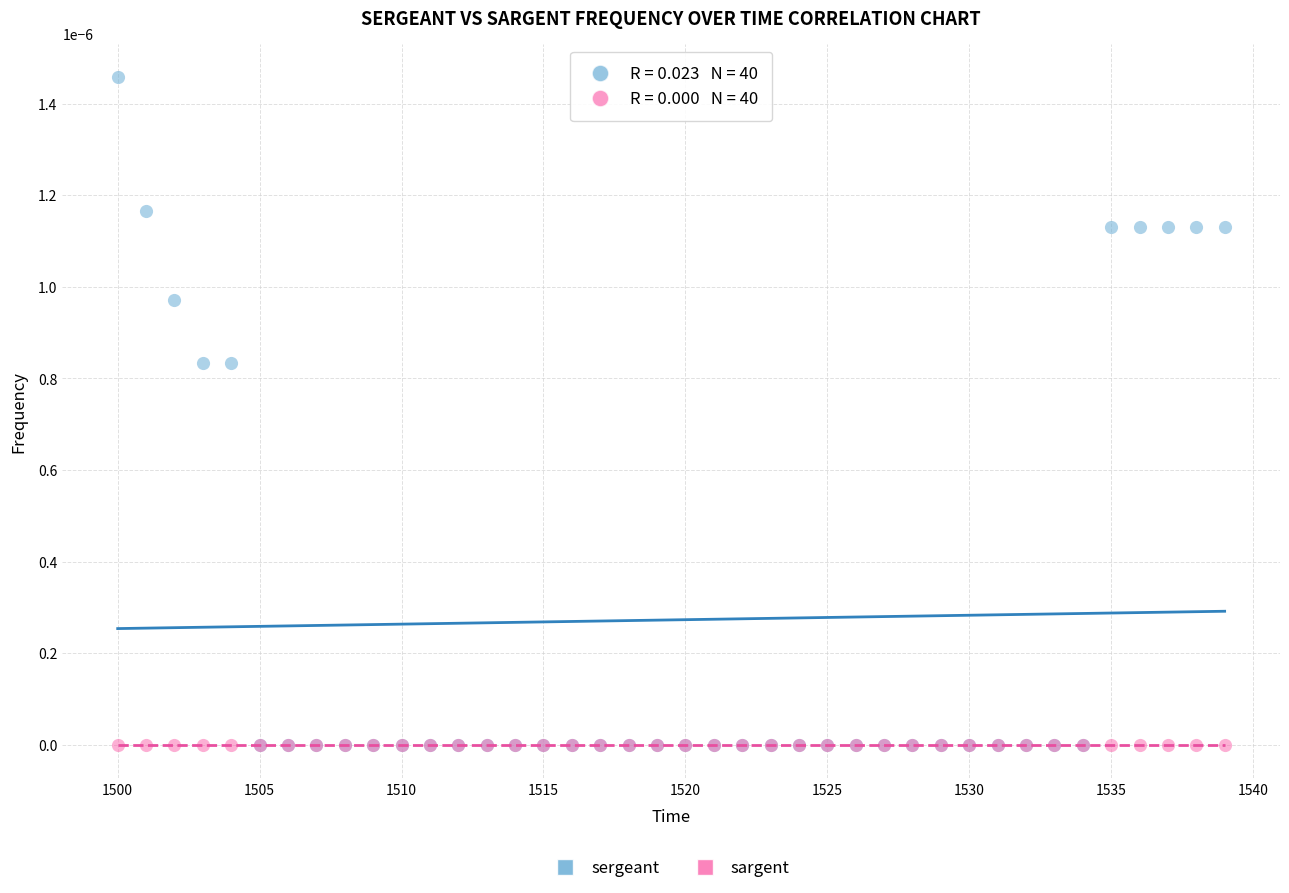

What are all the series names shown in the legend?

sergeant, sargent